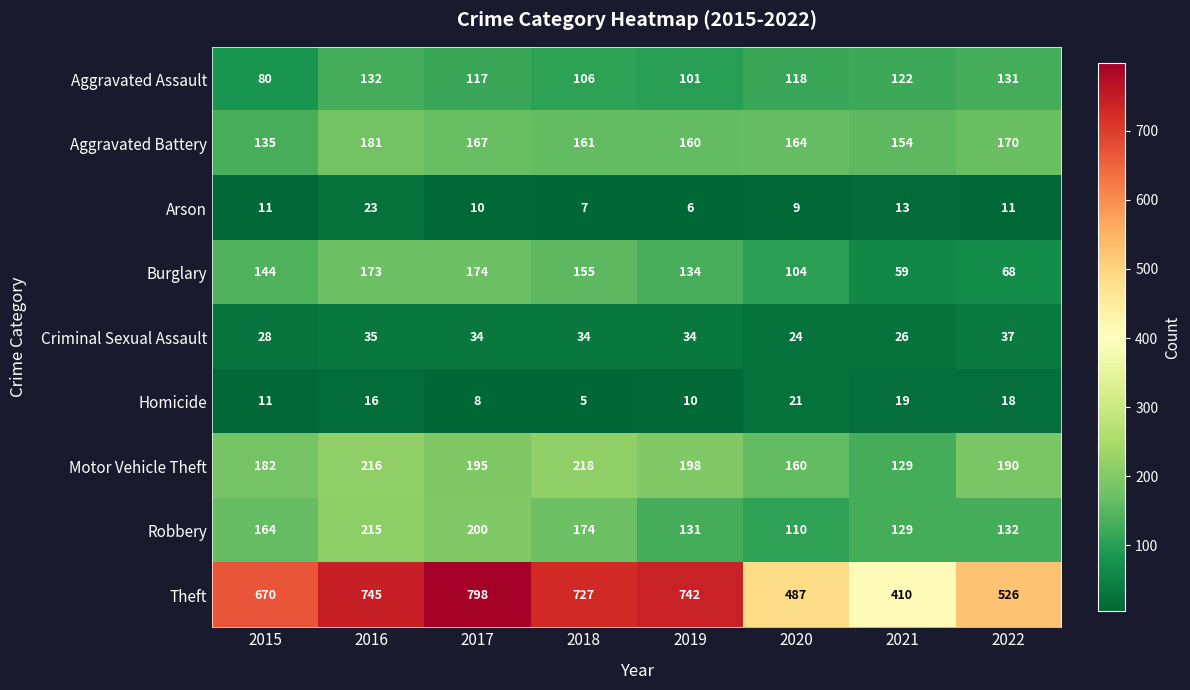

What is the difference between the Theft values at 2016 and 2019?

3